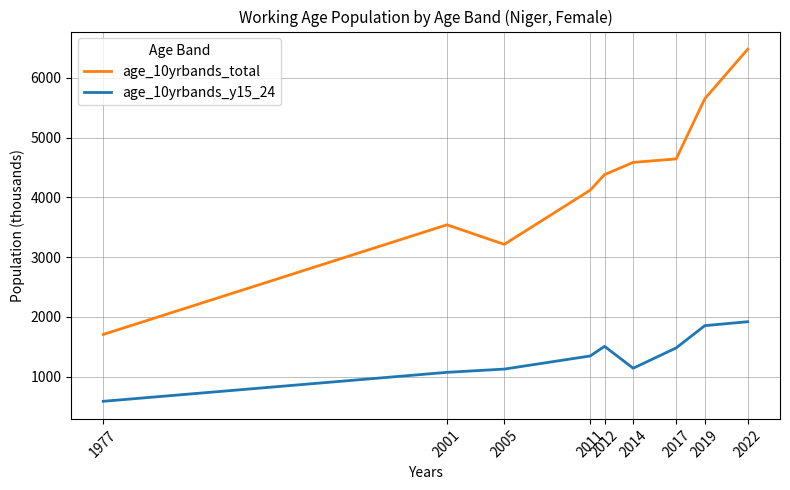

What is the greatest value displayed?

6479.9